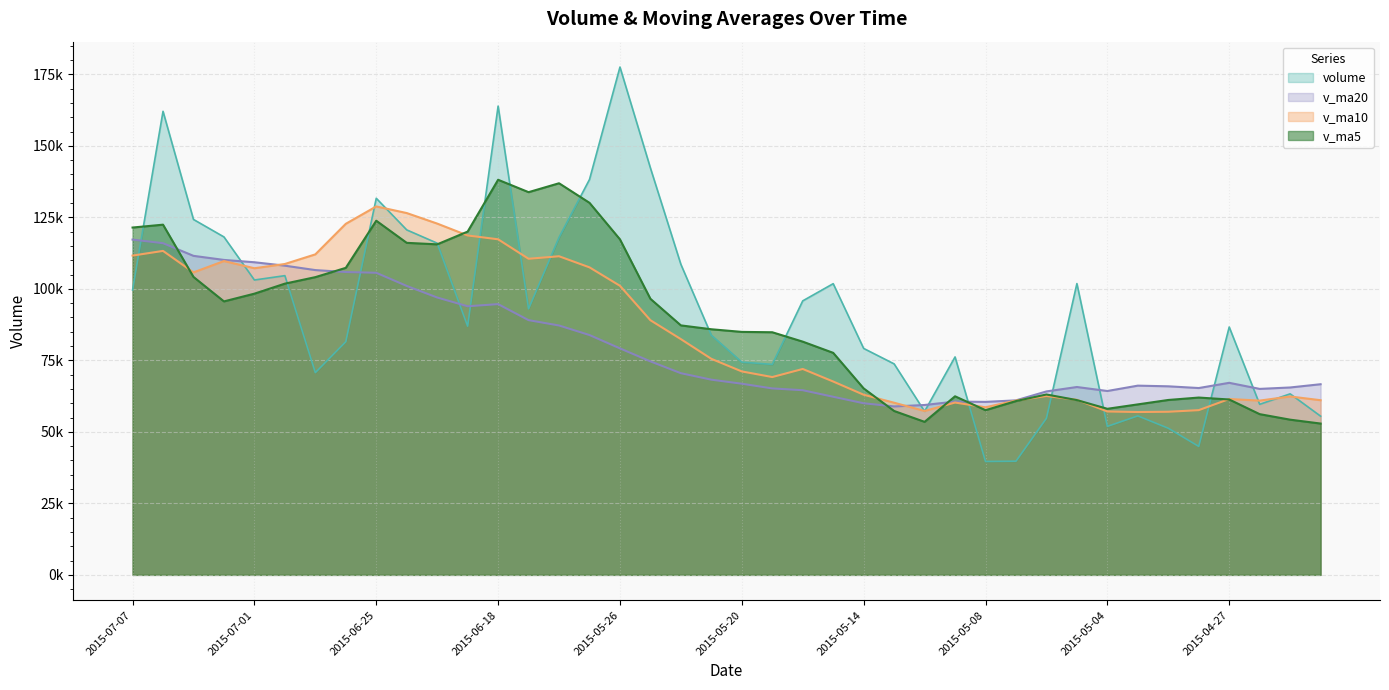

At which category is the sum across all series the highest?

2015-06-18